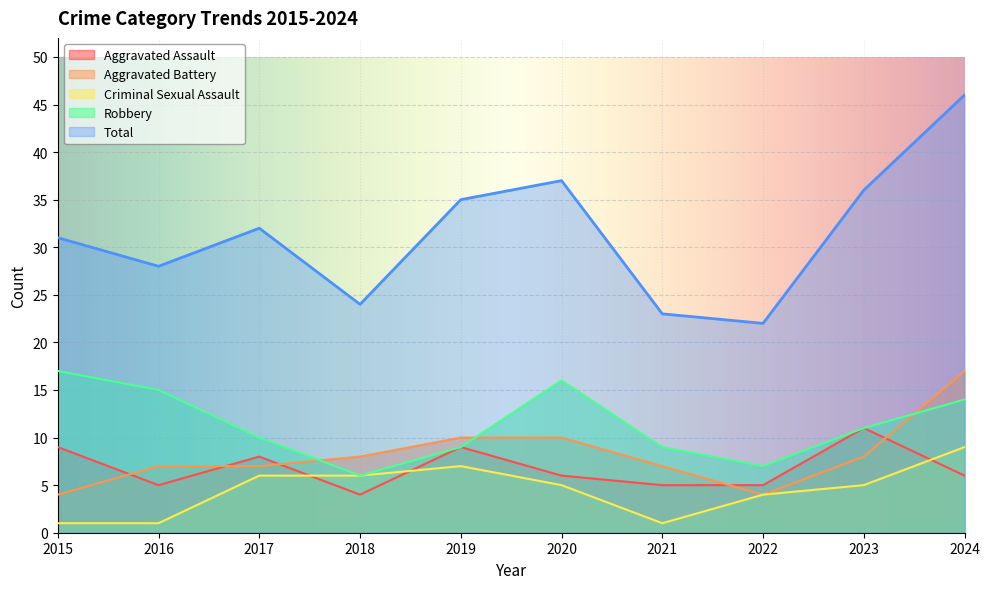

Reading left to right, what are all the values shown in this chart?

Aggravated Assault: 9	5	8	4	9	6	5	5	11	6
Aggravated Battery: 4	7	7	8	10	10	7	4	8	17
Criminal Sexual Assault: 1	1	6	6	7	5	1	4	5	9
Robbery: 17	15	10	6	9	16	9	7	11	14
Total: 31	28	32	24	35	37	23	22	36	46